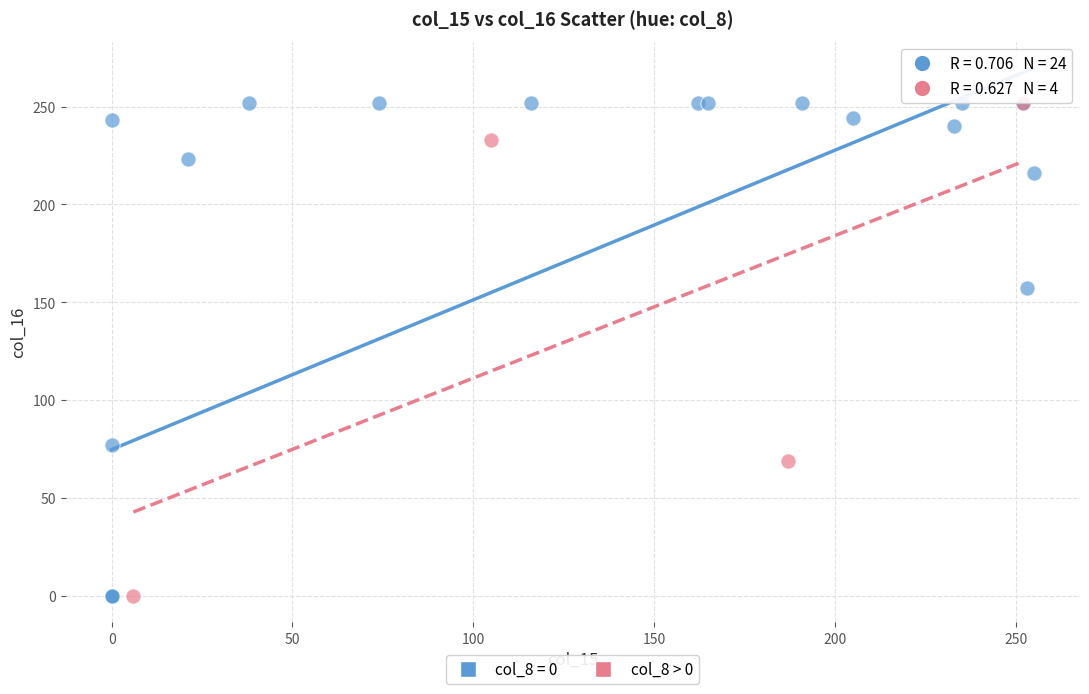

Which series has the largest Y range (max minus min)?

col_8 = 0